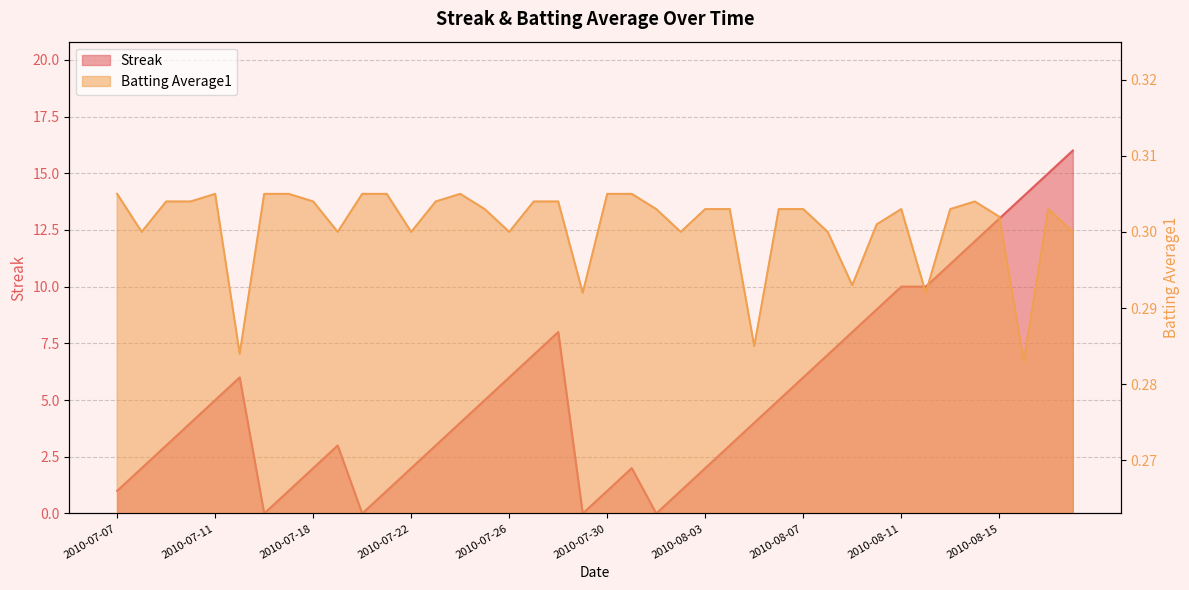

How many intersections are there between Streak and Batting Average1?

8